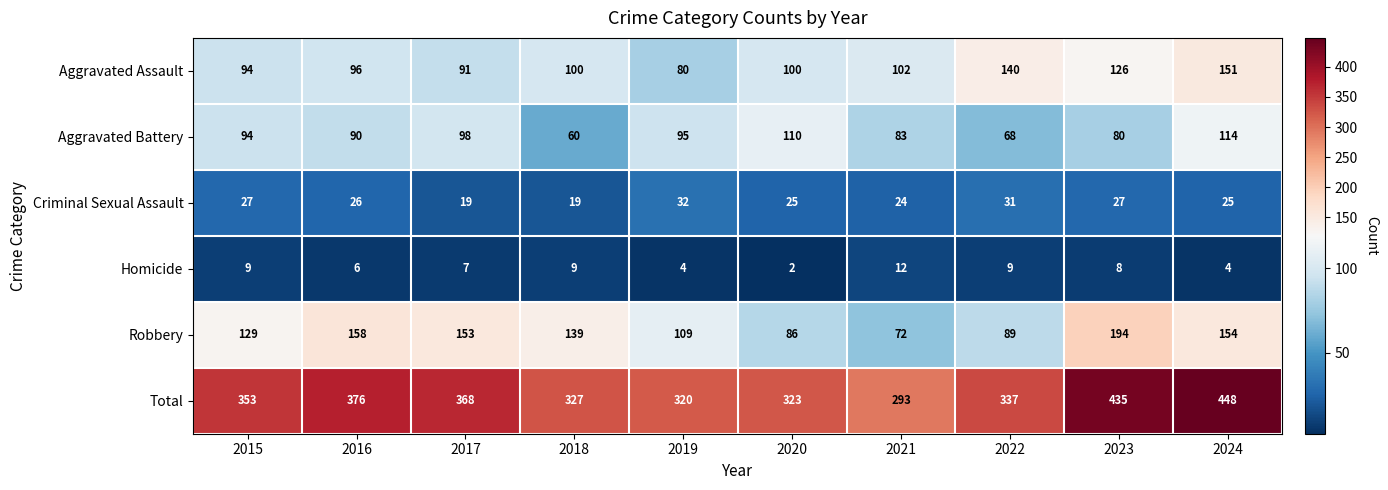

Is it true that Homicide equals 1 at 2020?

False